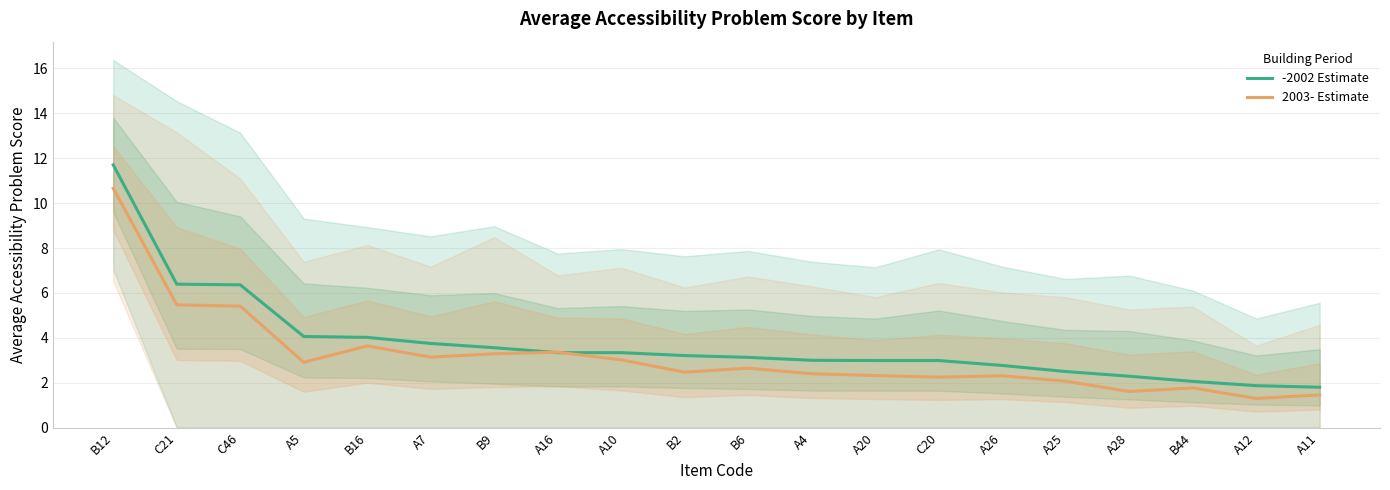

List the series in order of their overall mean, highest first.

-2002 Estimate, 2003- Estimate